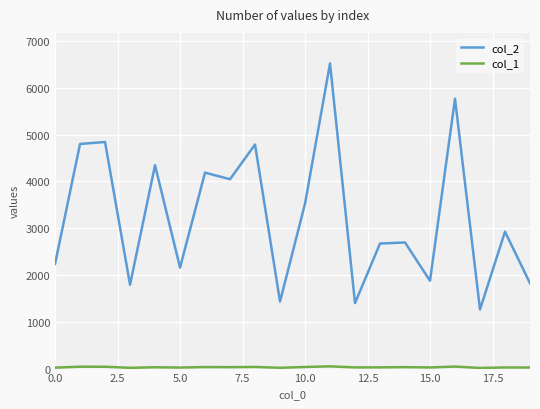

Which series has the largest range (max minus min)?

col_2